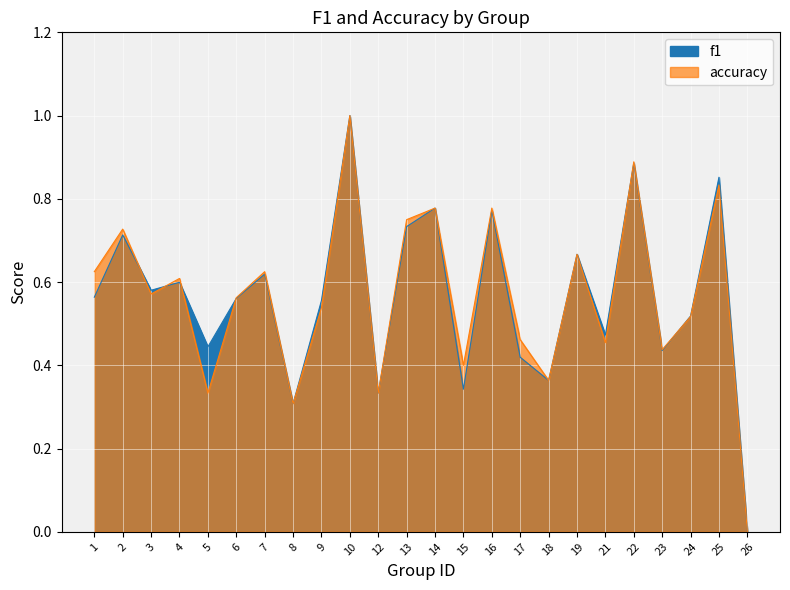

What is the difference between the accuracy values at 23 and 24?

0.1